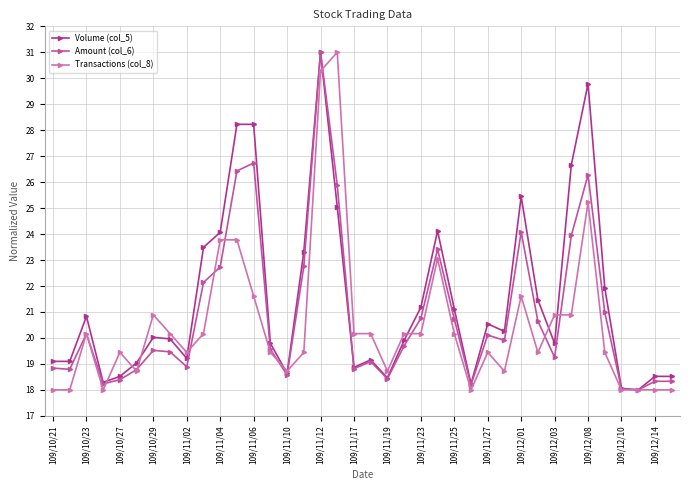

At which label does Transactions (col_8) reach its minimum?

109/10/21